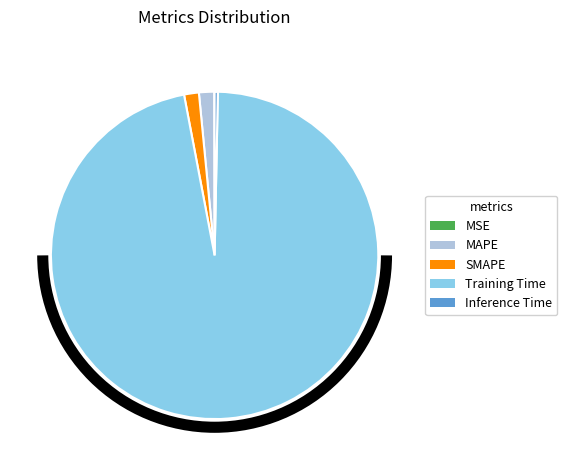

Combined, do SMAPE and MAPE account for over 50%?

No